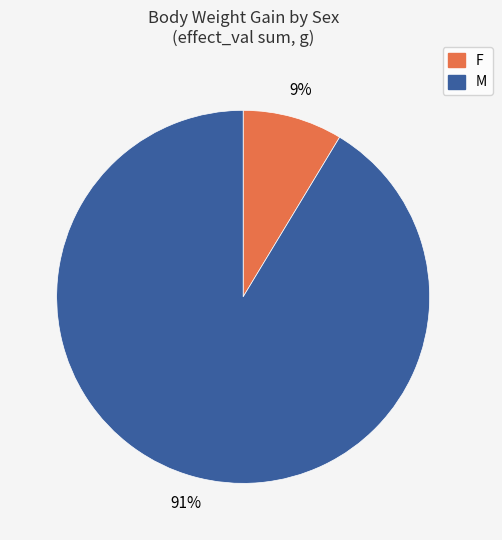

Is it true that F is 18% of the pie?

False